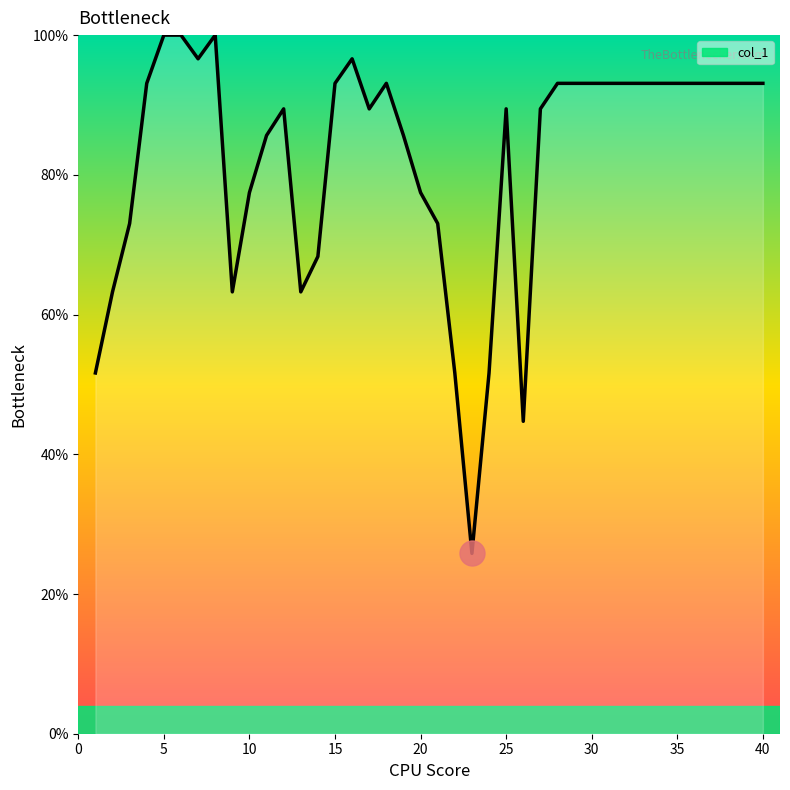

What is the minimum value shown in the chart?

25.8